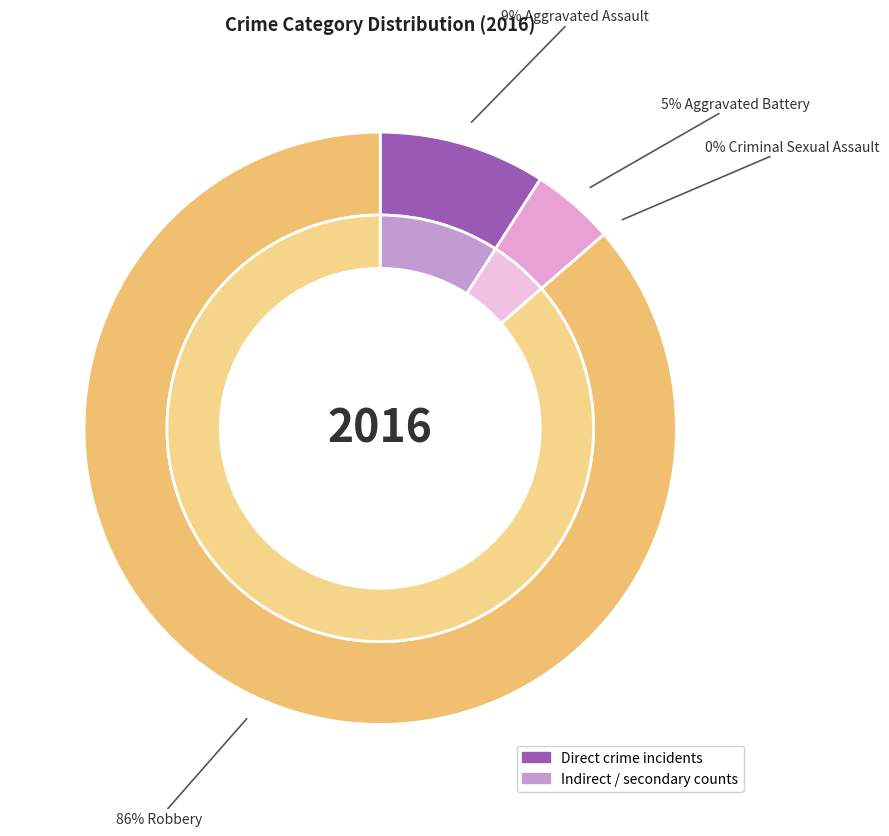

Does Aggravated Battery represent more than half of the total?

No